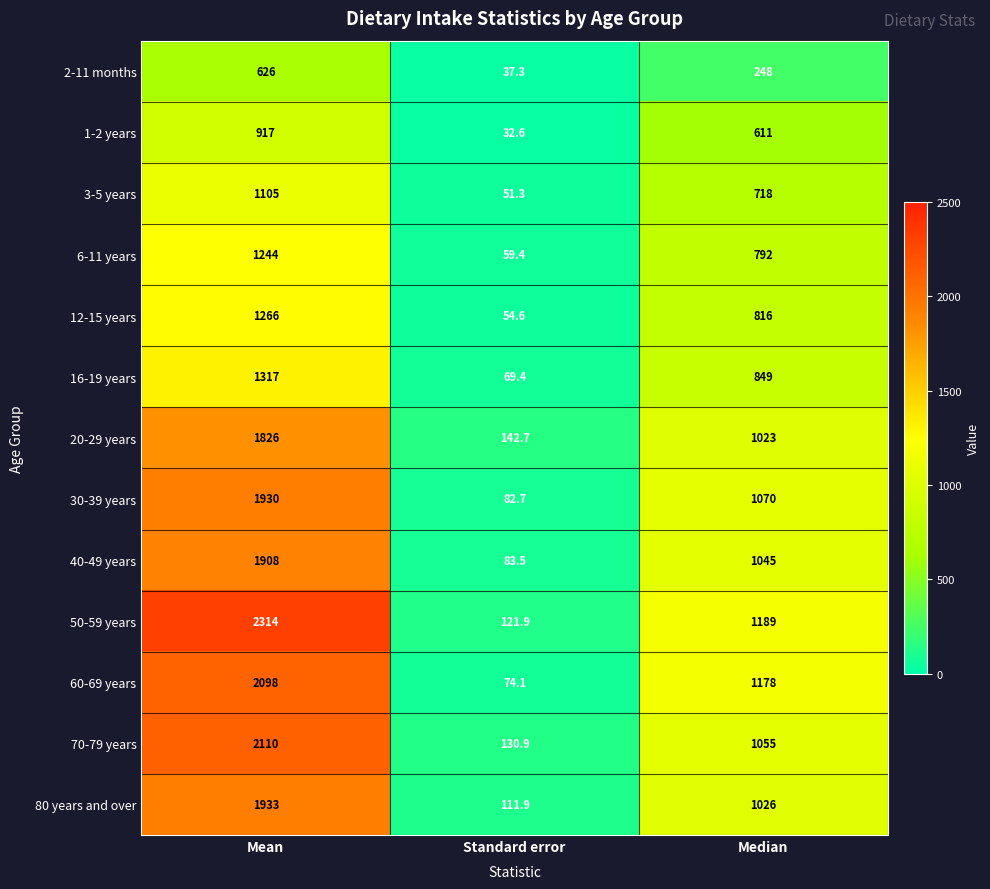

What is the difference between the highest and lowest values at Mean?

1688.0